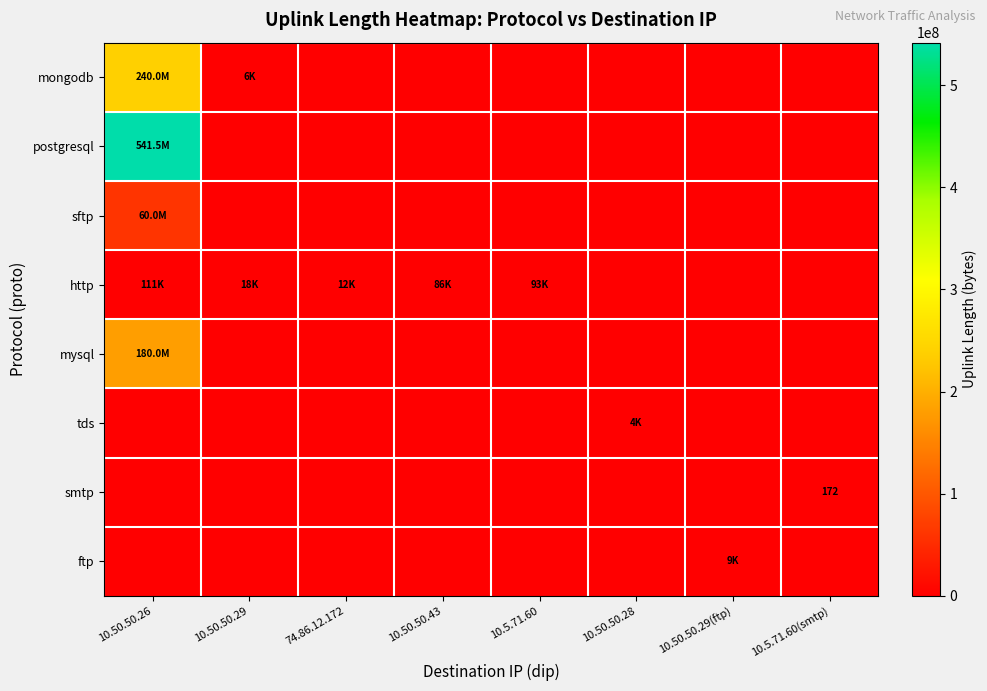

Which category has the lowest value in the sftp series?

10.50.50.29